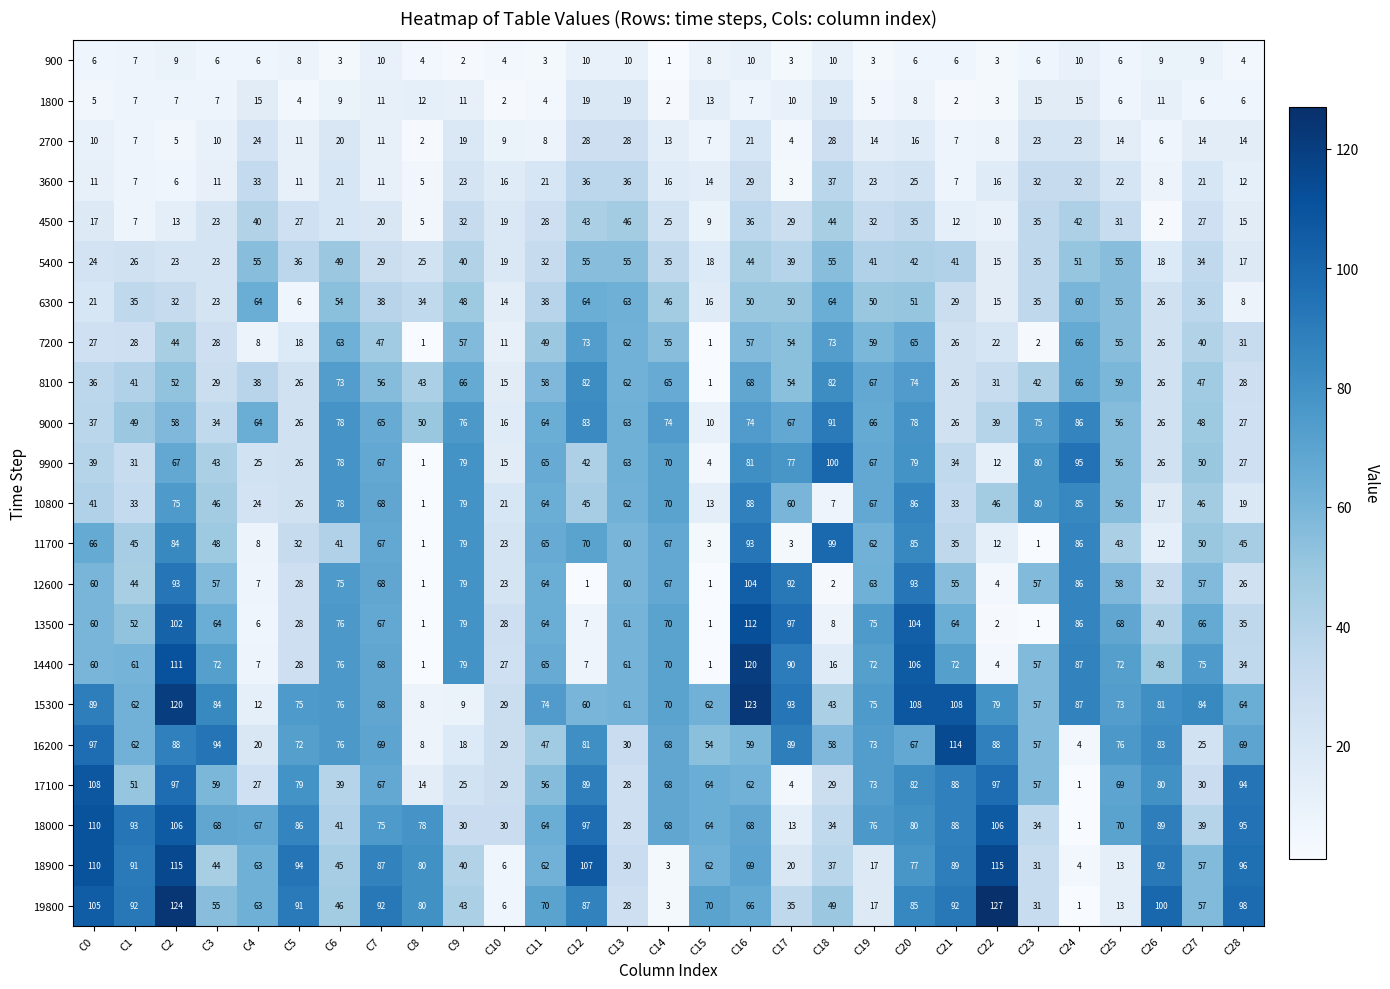

What is the spread (max minus min) of values at C18?

98